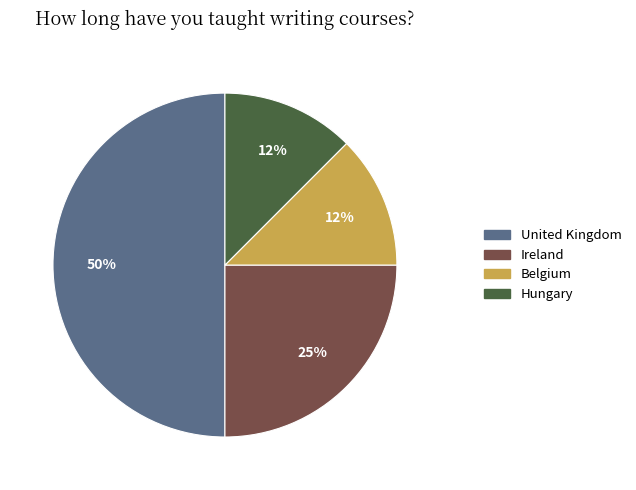

Is Hungary the majority of the pie?

No